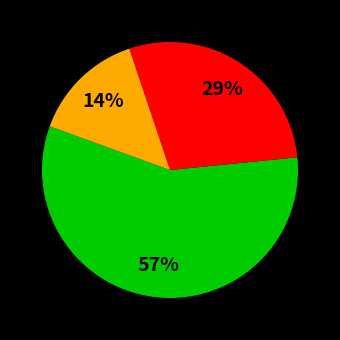

How many slices are in this pie chart?

3